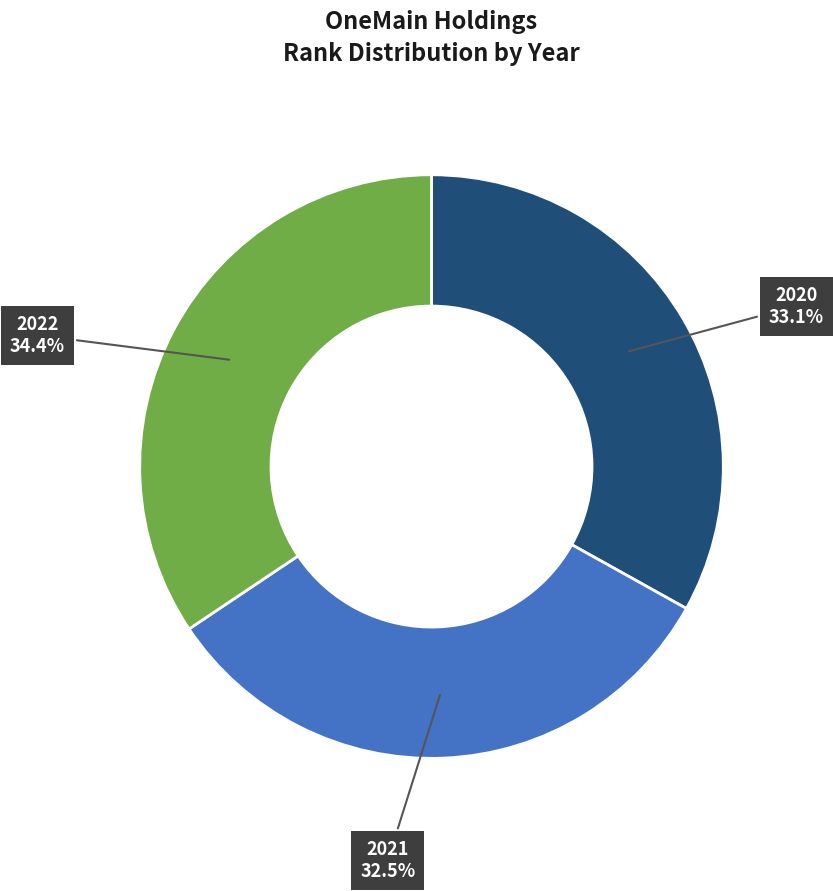

Does 2020 account for over 50% of the chart?

No